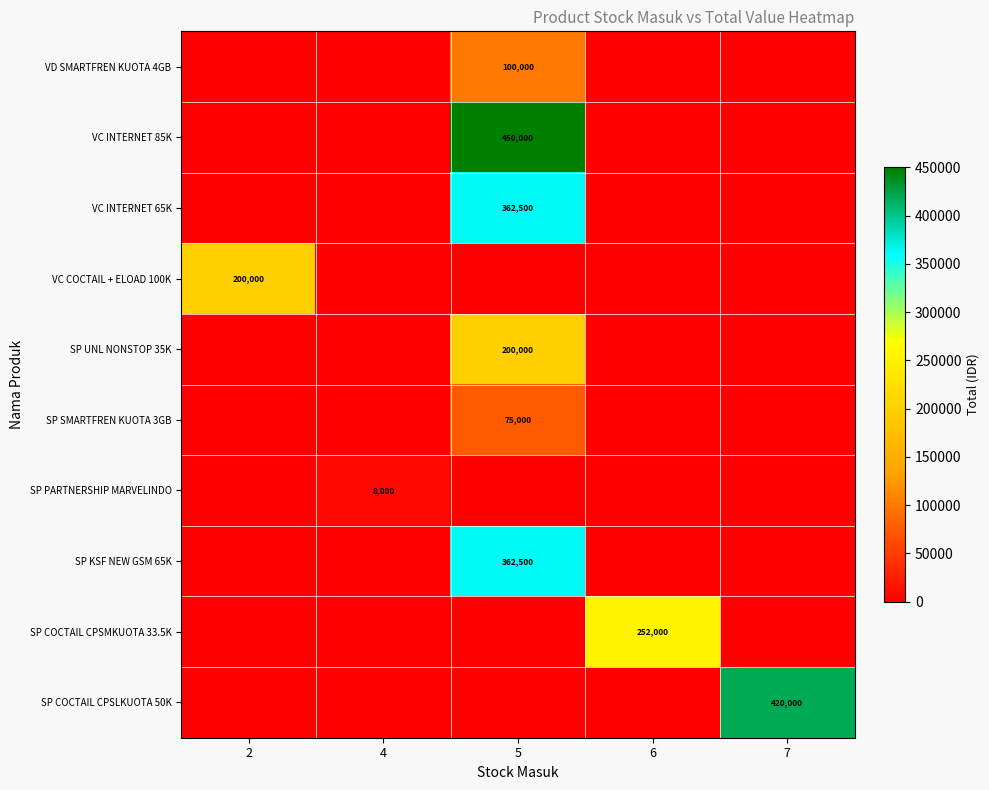

True or false: SP SMARTFREN KUOTA 3GB has a value of 75000 at 5.

True